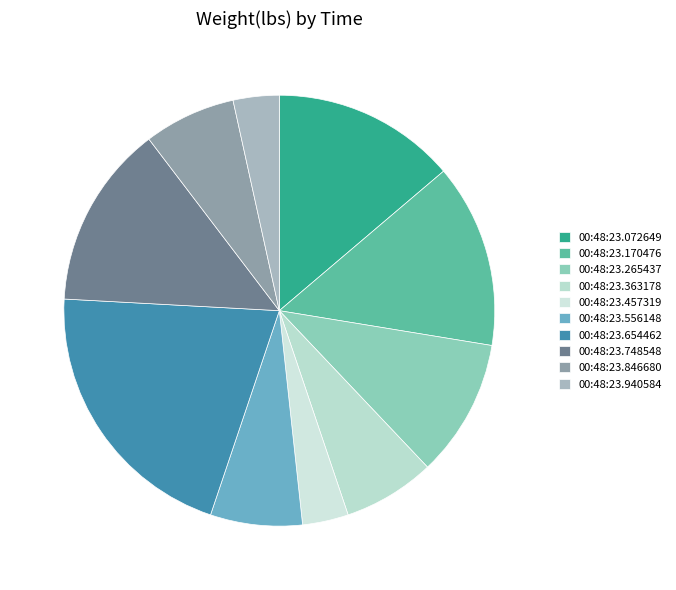

What percentage is the 00:48:23.170476 slice, to the nearest percent?

14%